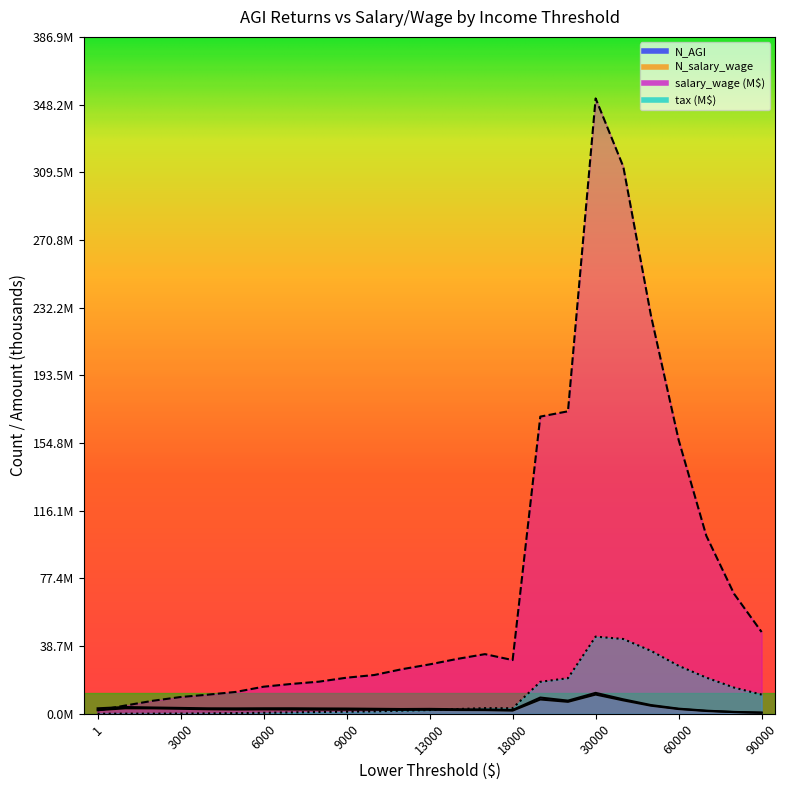

Is it true that tax equals 0.2 at 5000?

False